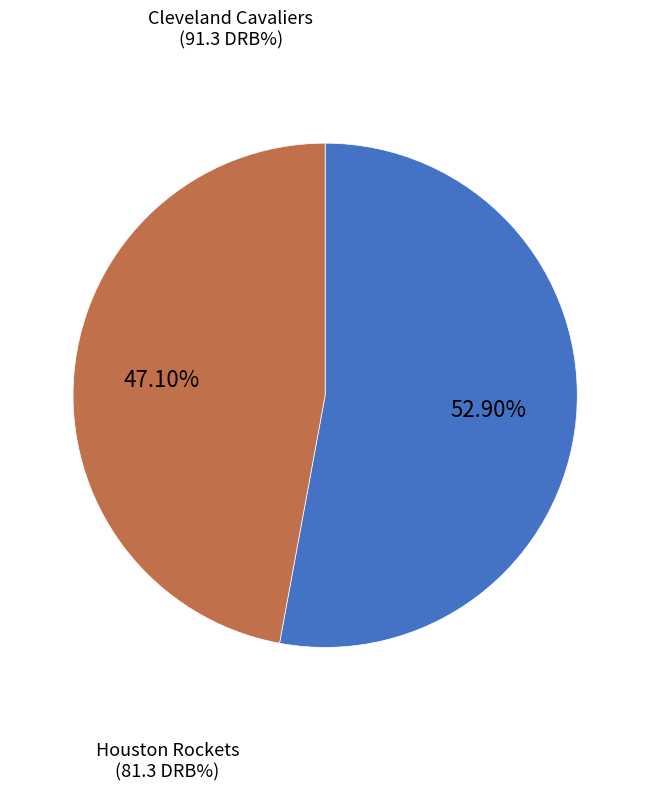

To the nearest percent, what percentage of the pie is Houston Rockets?

47%